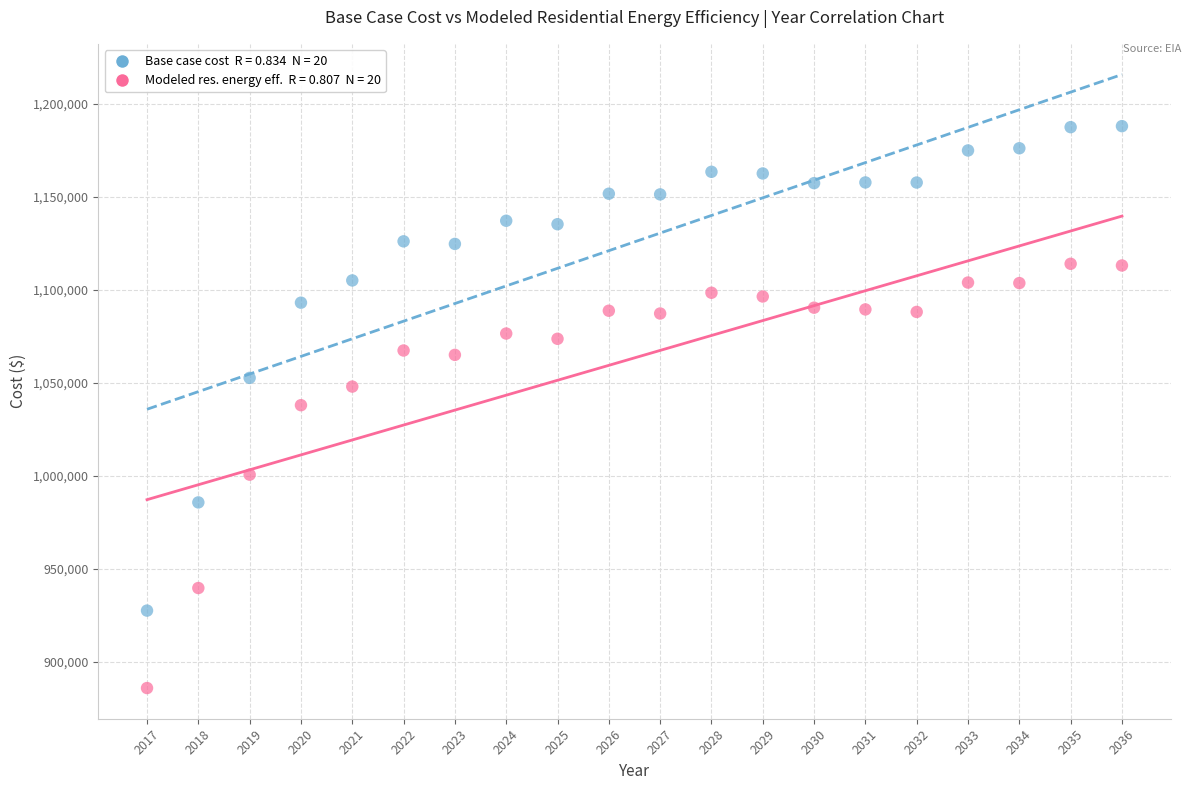

Across all data points, what is the range of X values (max minus min)?

19.0